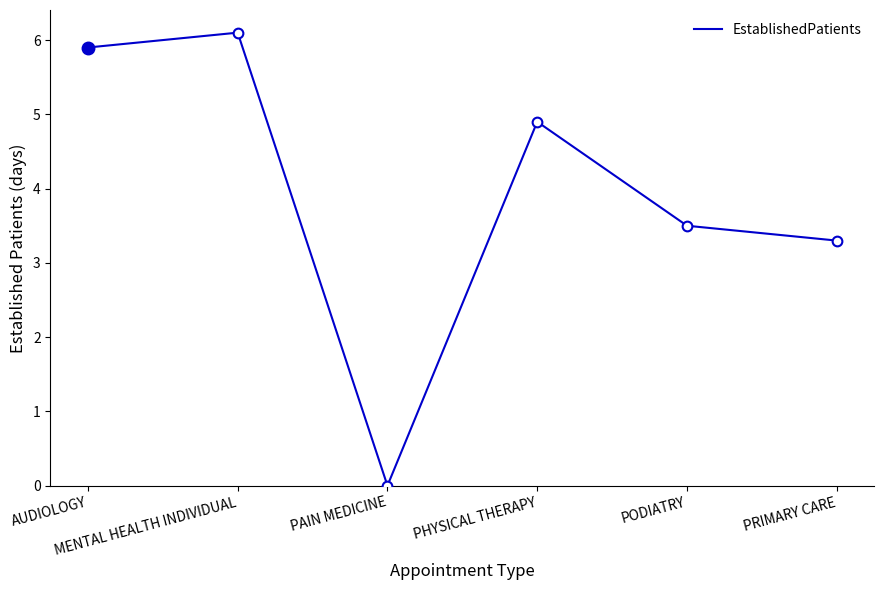

How many interior local peaks (higher than both neighbors) does the data have?

2